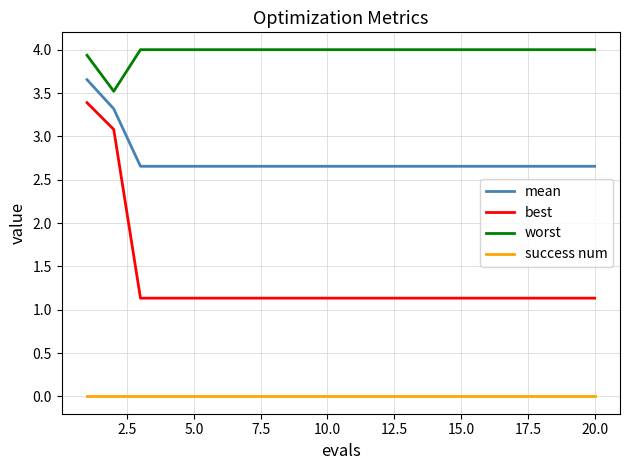

What is the maximum value for best?

3.4